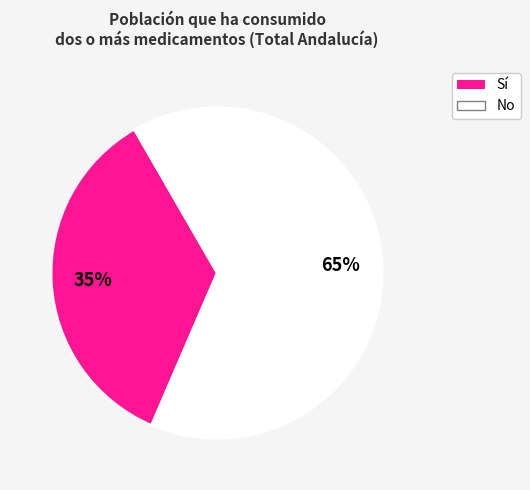

To the nearest percent, what is the average slice percentage?

50%